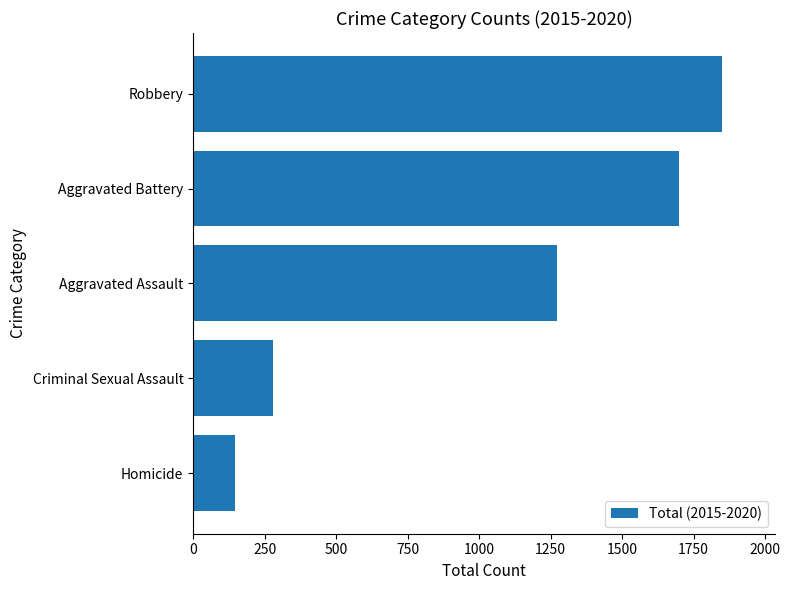

What is the difference between the values at Aggravated Battery and Criminal Sexual Assault?

1421